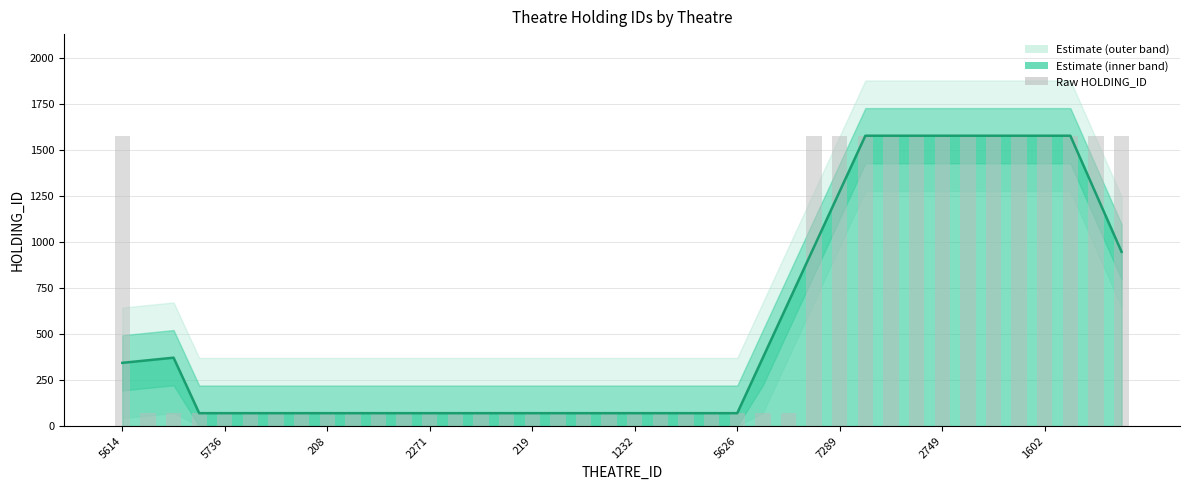

How many bars are there in total?

40